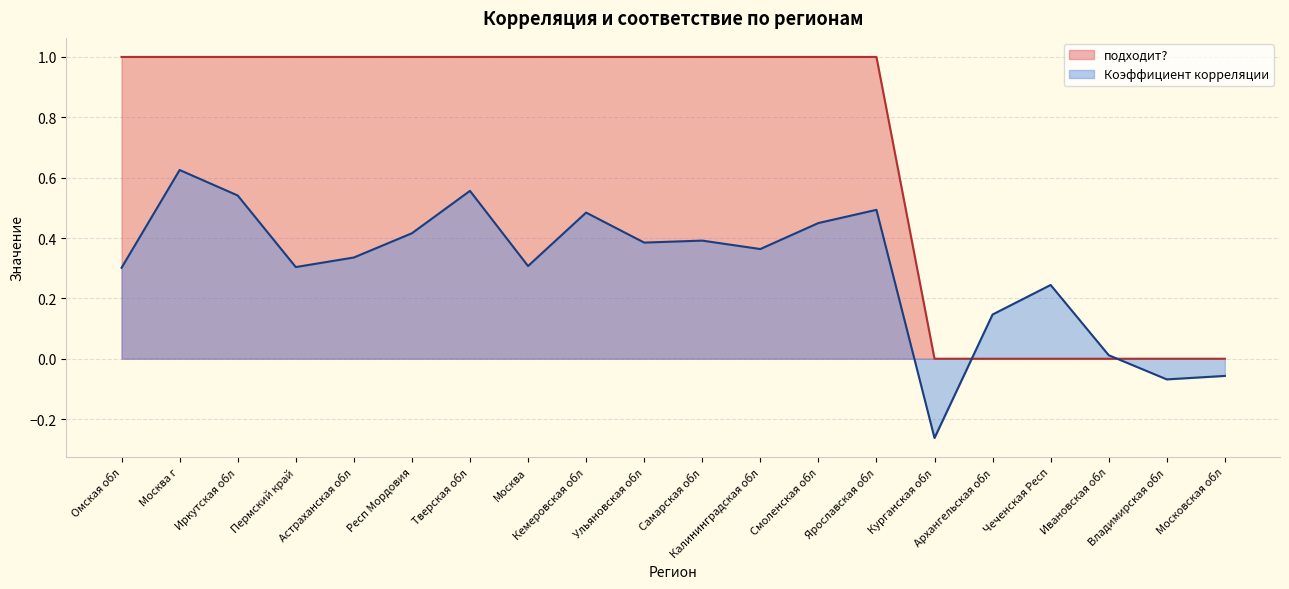

List the labels in order of Коэффициент корреляции value, largest first.

Москва г, Тверская обл, Иркутская обл, Ярославская обл, Кемеровская обл, Смоленская обл, Респ Мордовия, Самарская обл, Ульяновская обл, Калининградская обл, Астраханская обл, Москва, Пермский край, Омская обл, Чеченская Респ, Архангельская обл, Ивановская обл, Московская обл, Владимирская обл, Курганская обл